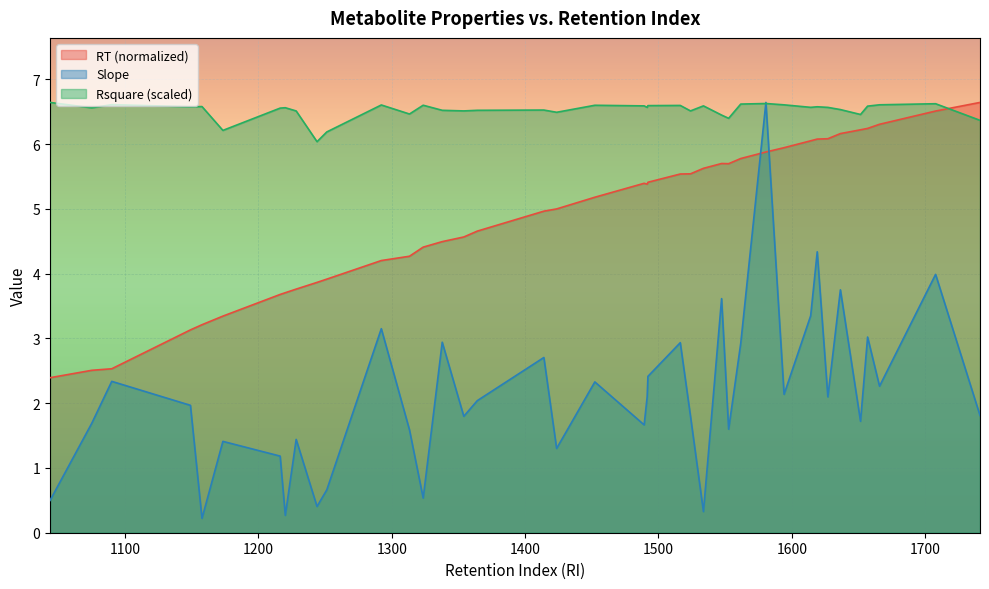

At which category is the sum across all series the highest?

1580.55